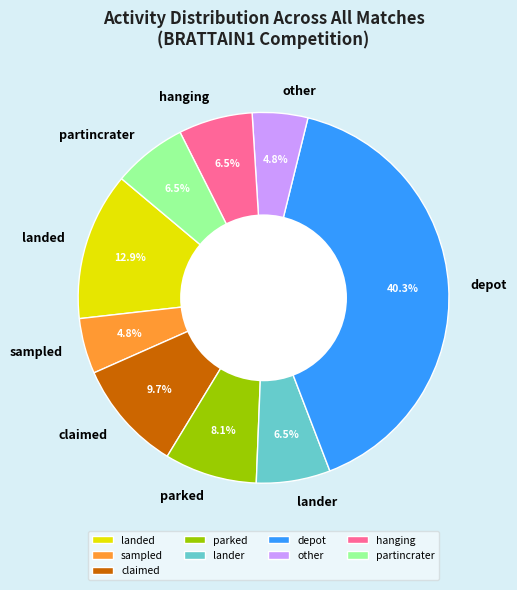

Does claimed represent more than half of the total?

No